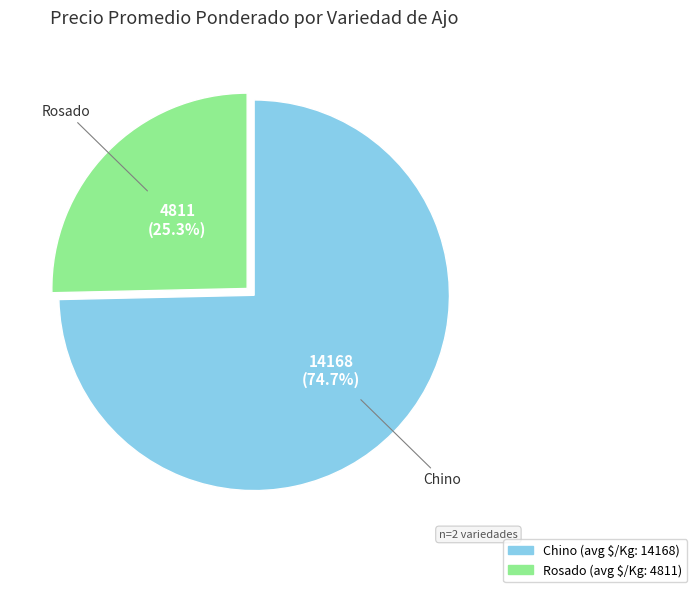

To the nearest percent, what is the combined percentage of Rosado and Chino?

100%